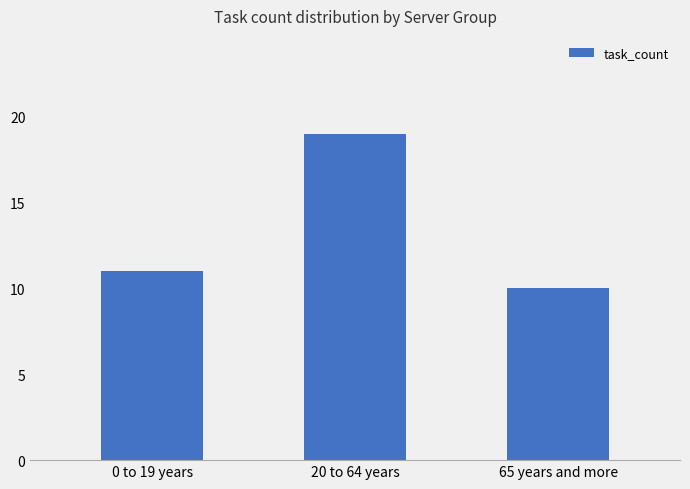

What is the average value?

13